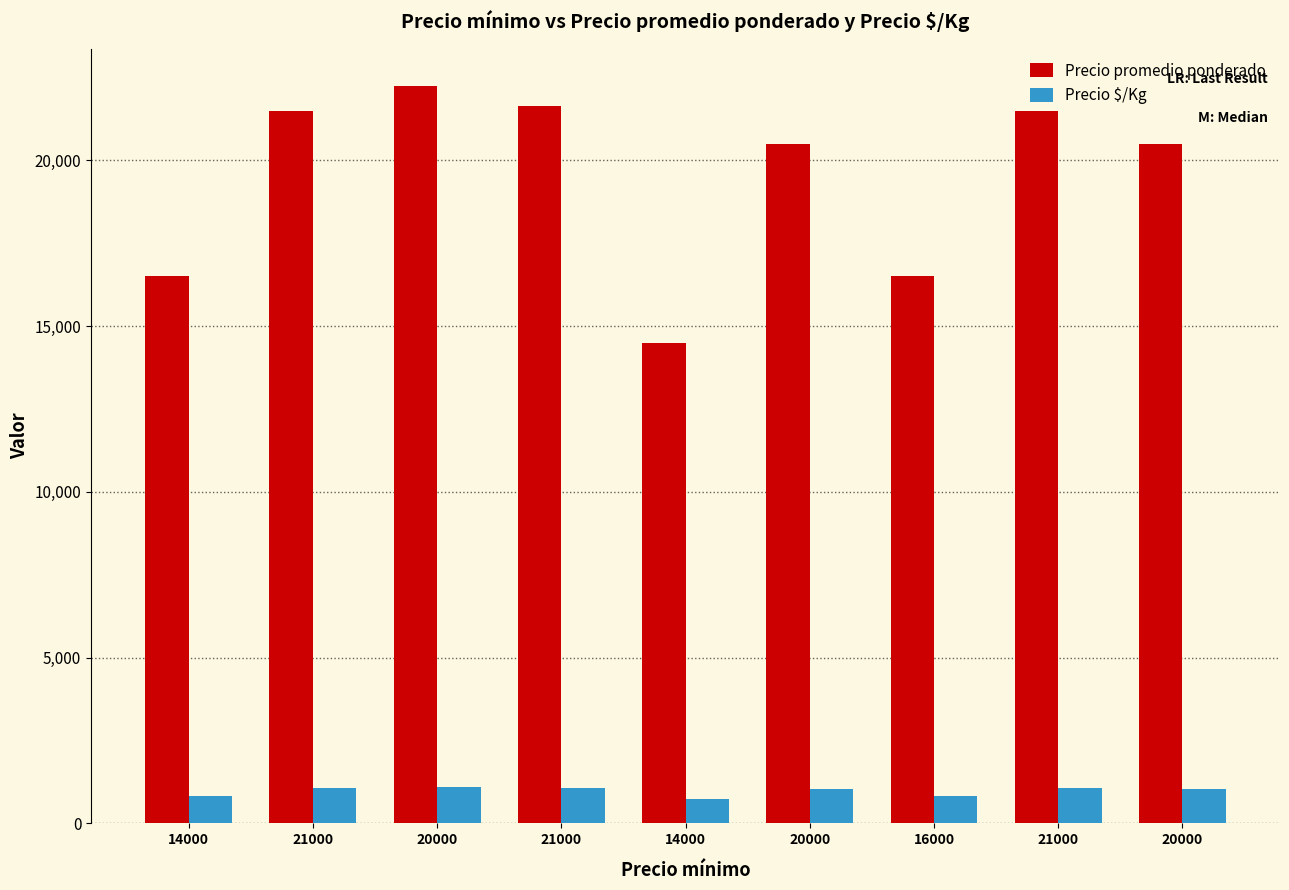

What is the minimum value for Precio $/Kg?

725